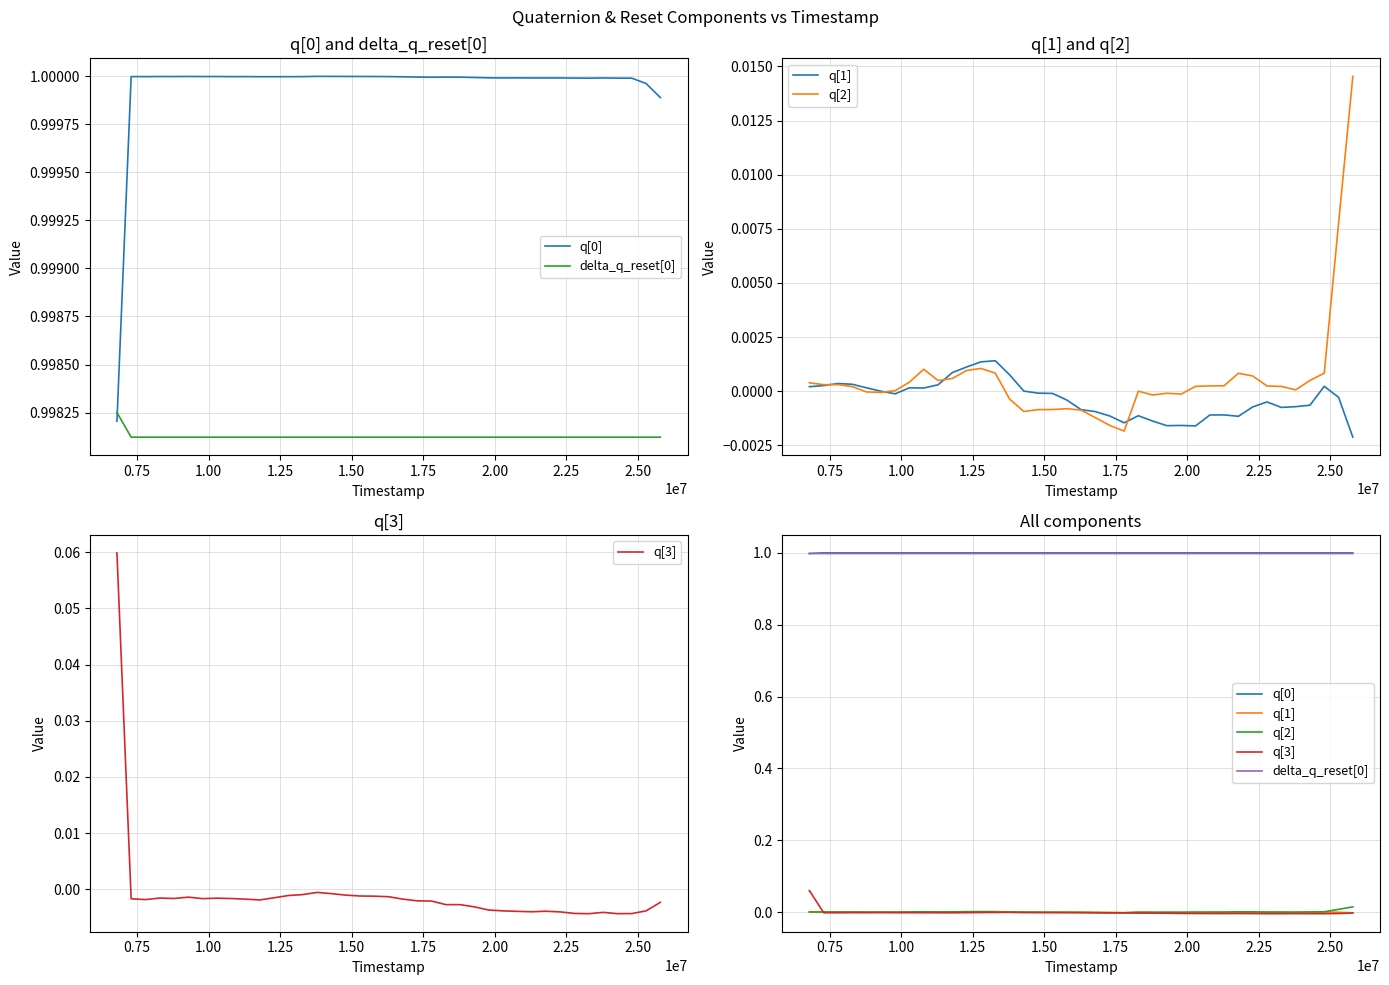

Does the chart display data point markers on the line(s)?

No